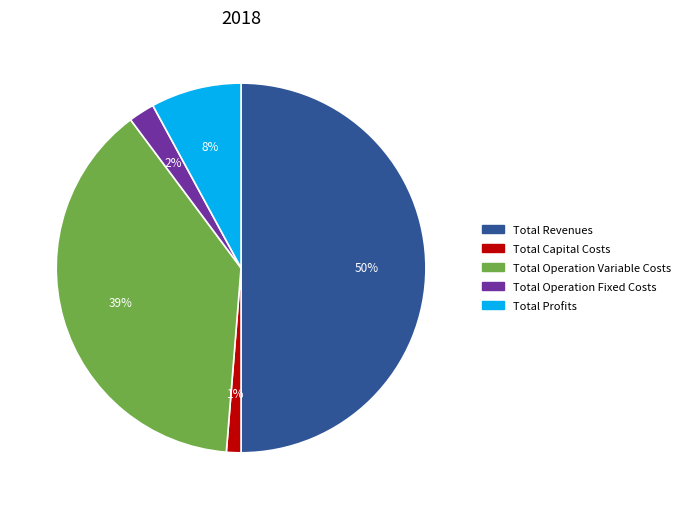

What is the smallest slice in the pie chart?

Total Capital Costs